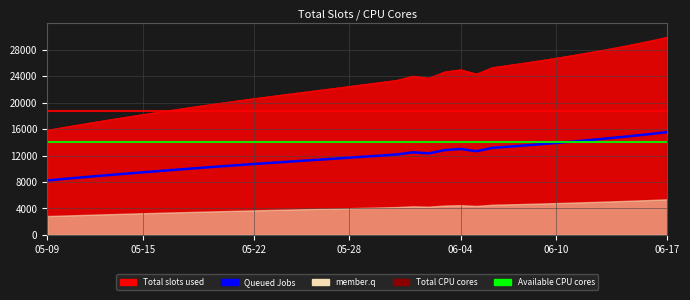

How many values exceed 11840?

20